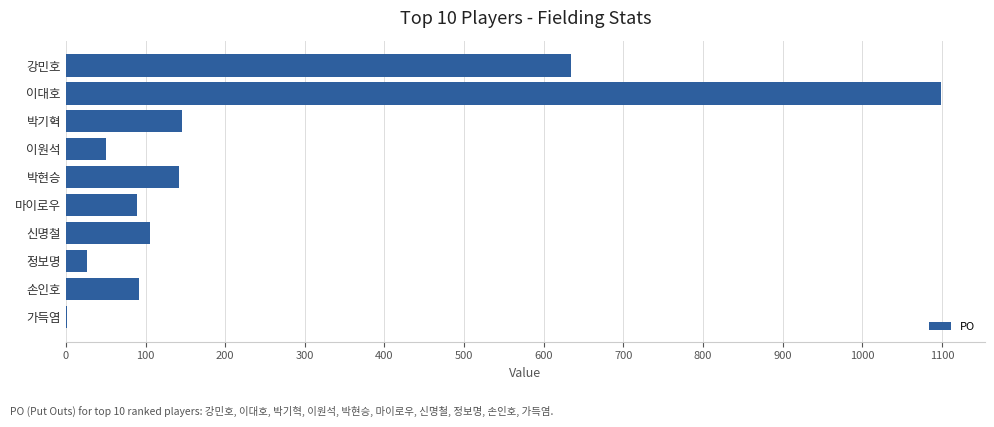

How many series are shown in this chart?

1